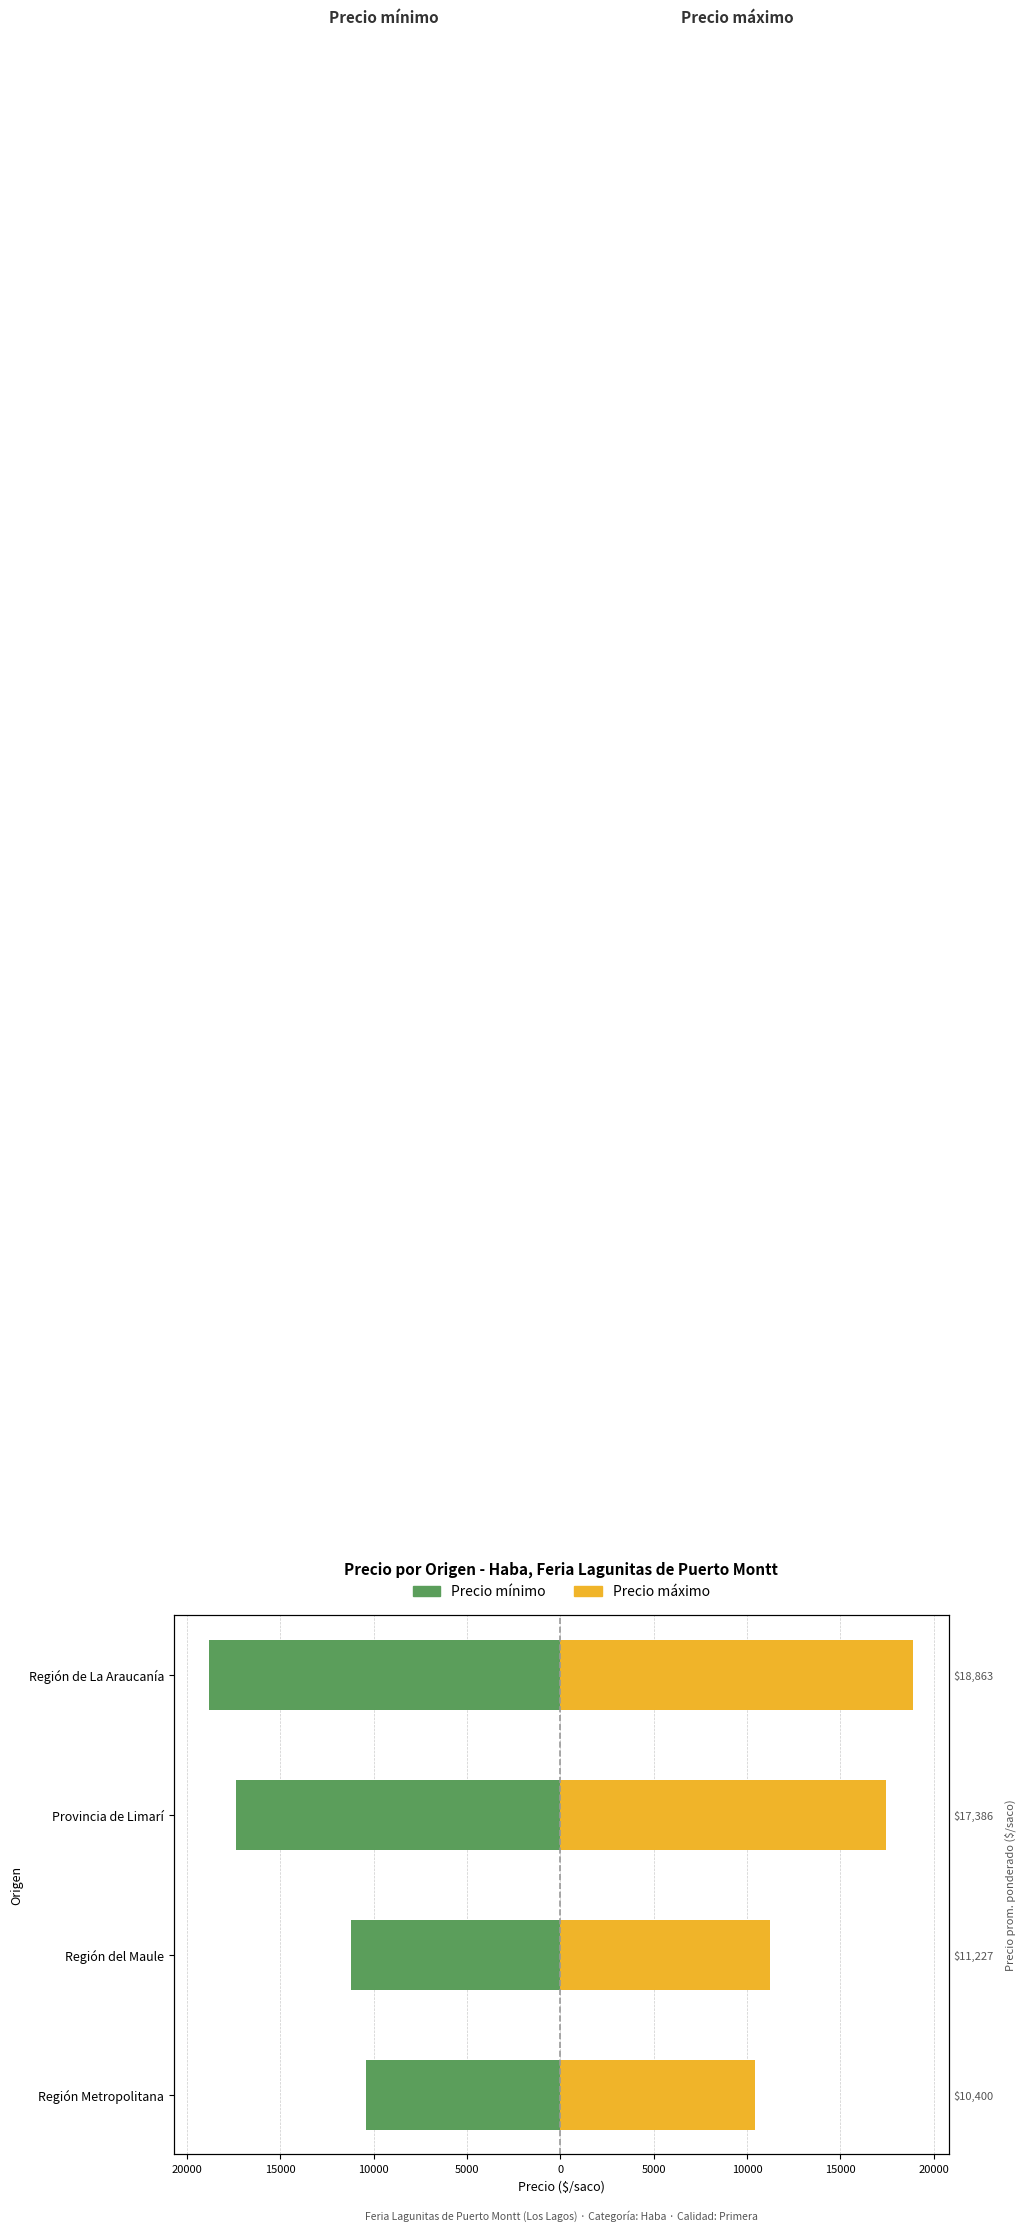

Reading left to right, what are all the values shown in this chart?

Precio mínimo: -10400	-11227	-17346	-18818
Precio máximo: 10400	11227	17423	18909